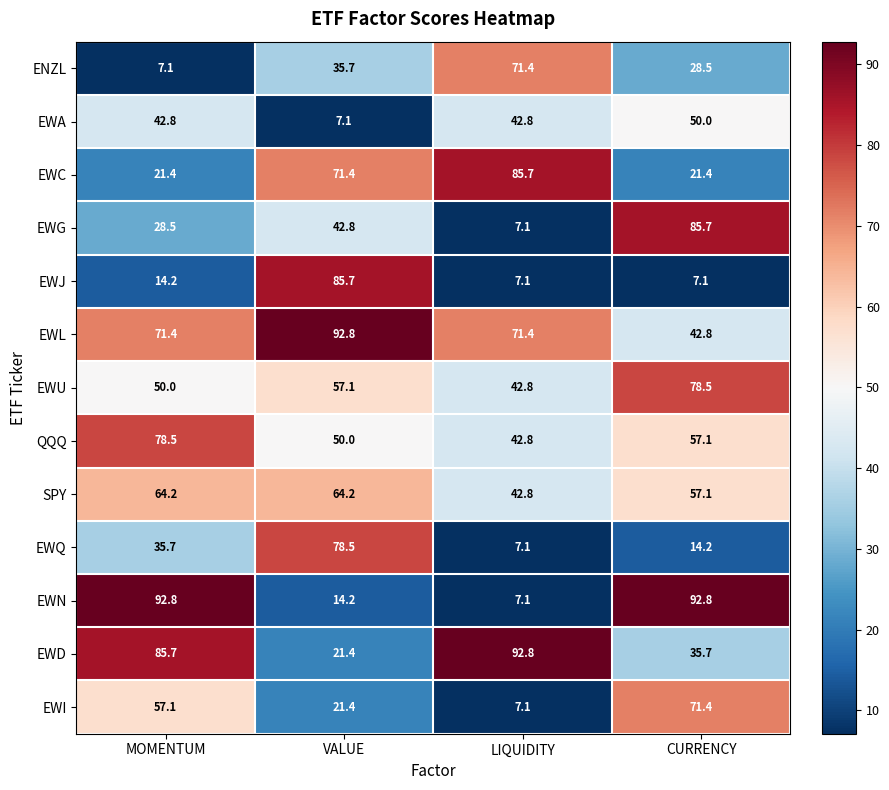

List the labels in order of ENZL value, largest first.

LIQUIDITY, VALUE, CURRENCY, MOMENTUM